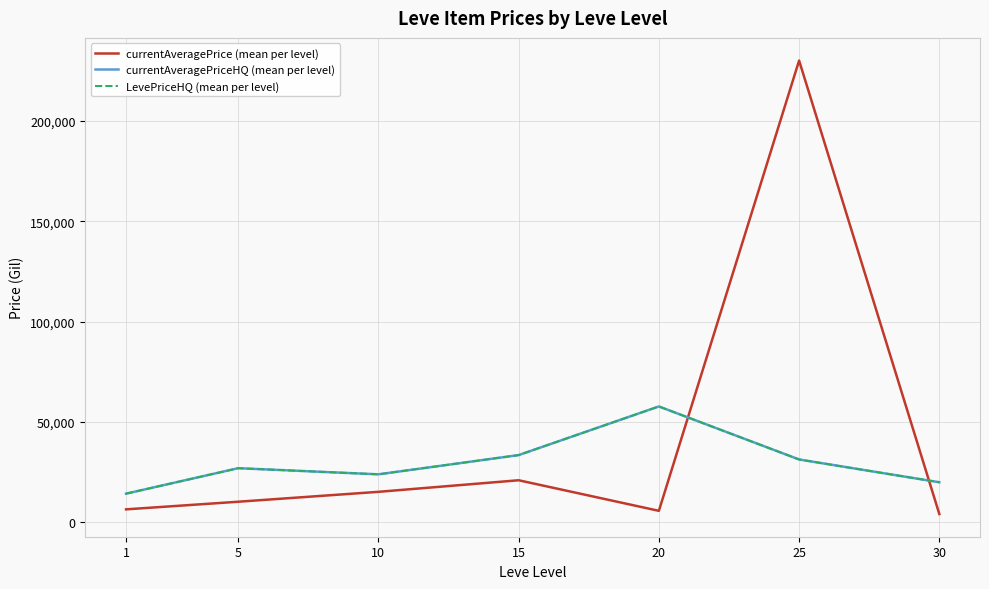

Does the chart have visible grid lines?

Yes